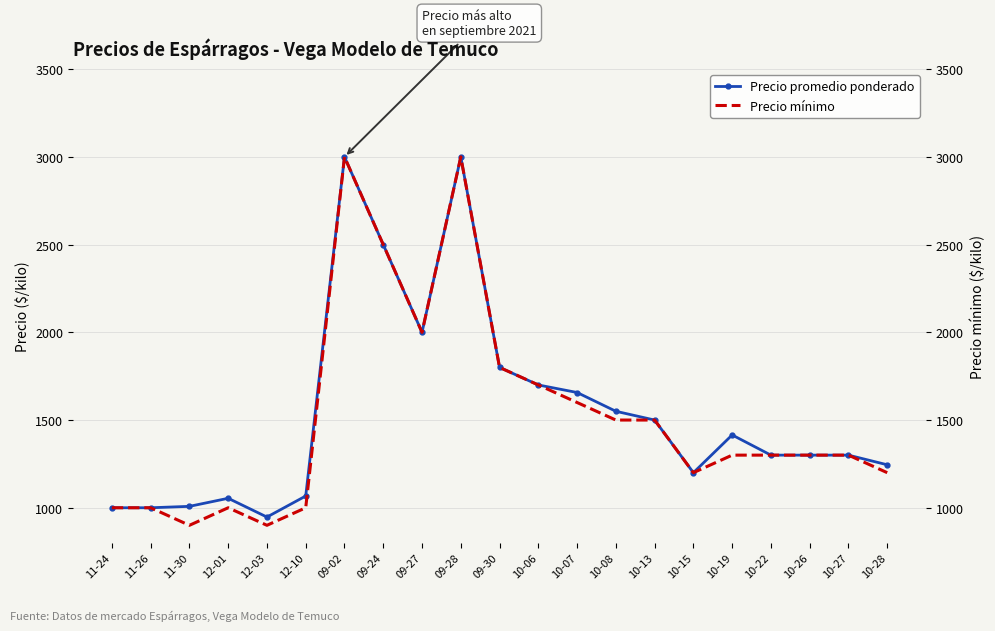

What is the label of the 1st point from the left?

11-24